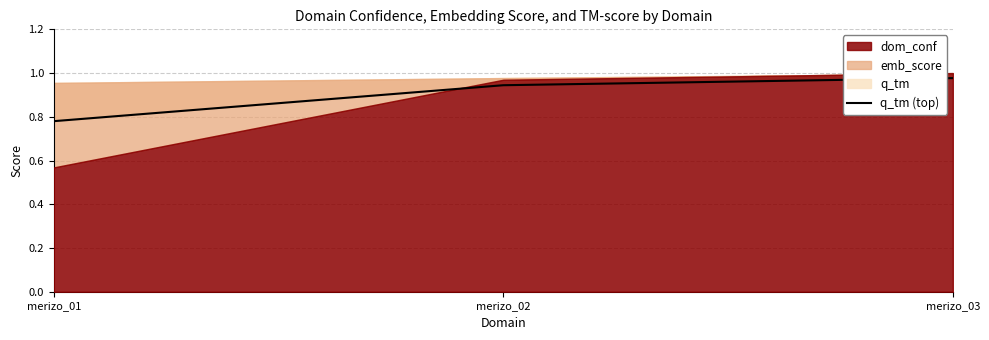

Which has a higher value, merizo_01 or merizo_03?

merizo_03